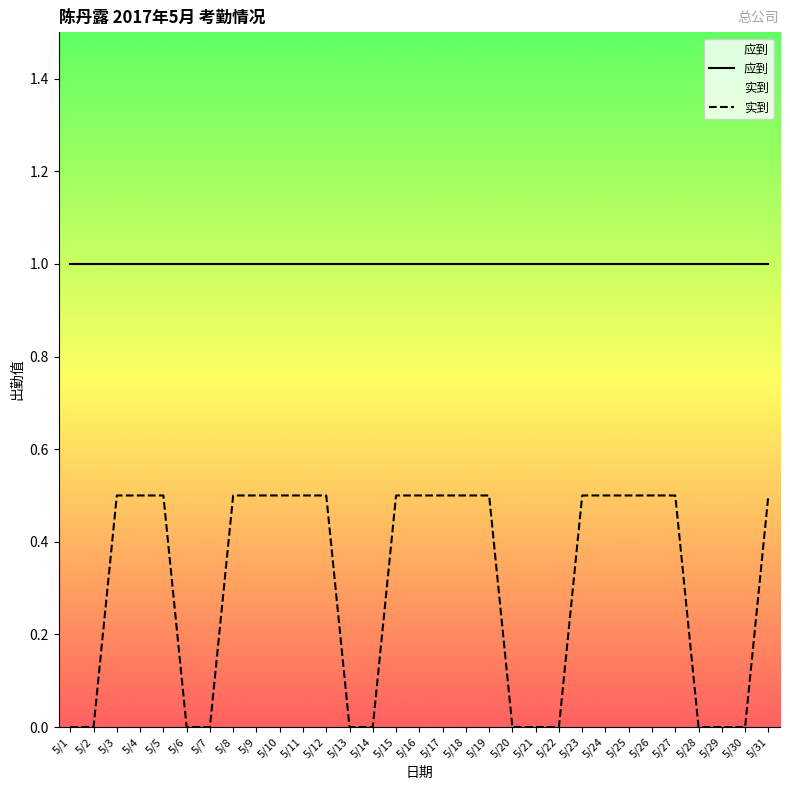

Rank the categories by 应到 value from lowest to highest.

5/1, 5/2, 5/3, 5/4, 5/5, 5/6, 5/7, 5/8, 5/9, 5/10, 5/11, 5/12, 5/13, 5/14, 5/15, 5/16, 5/17, 5/18, 5/19, 5/20, 5/21, 5/22, 5/23, 5/24, 5/25, 5/26, 5/27, 5/28, 5/29, 5/30, 5/31